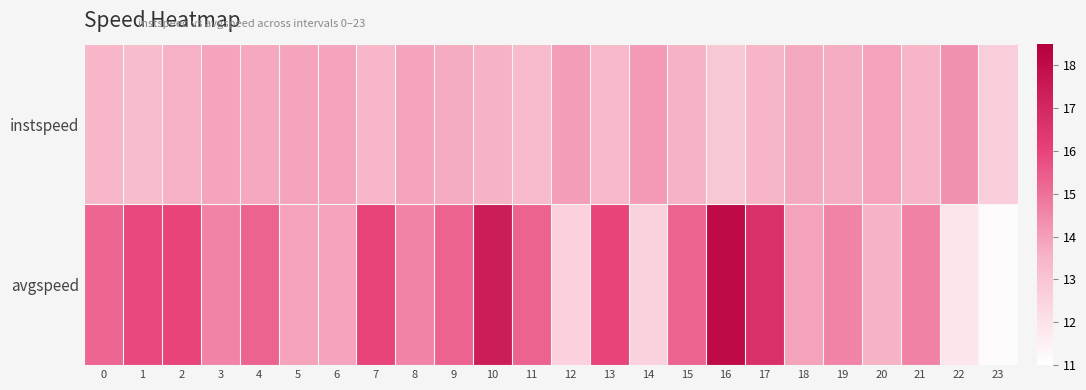

What is the difference between the highest and lowest values at 18?

0.1